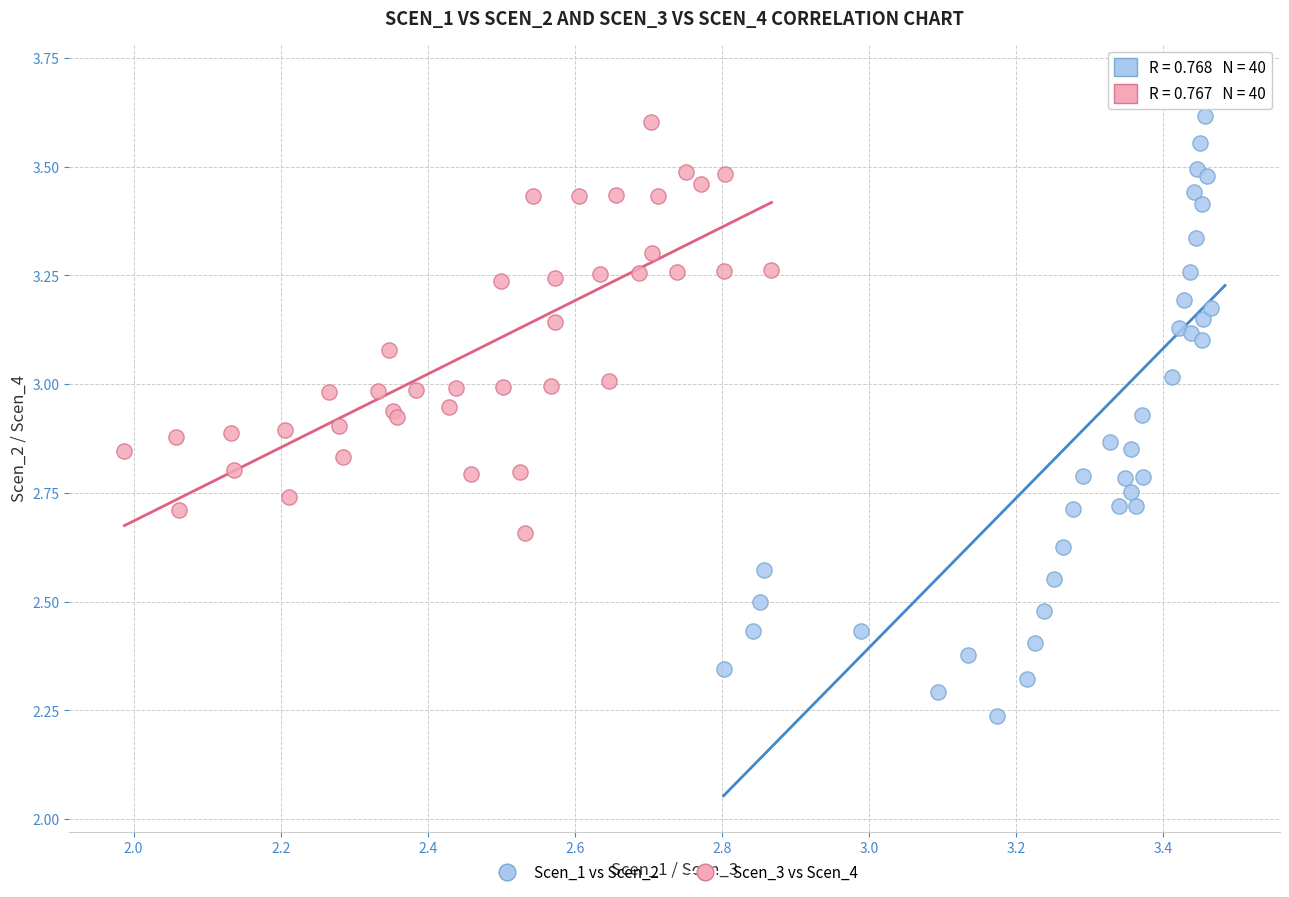

Which series reaches the maximum Y coordinate?

Scen_1 vs Scen_2